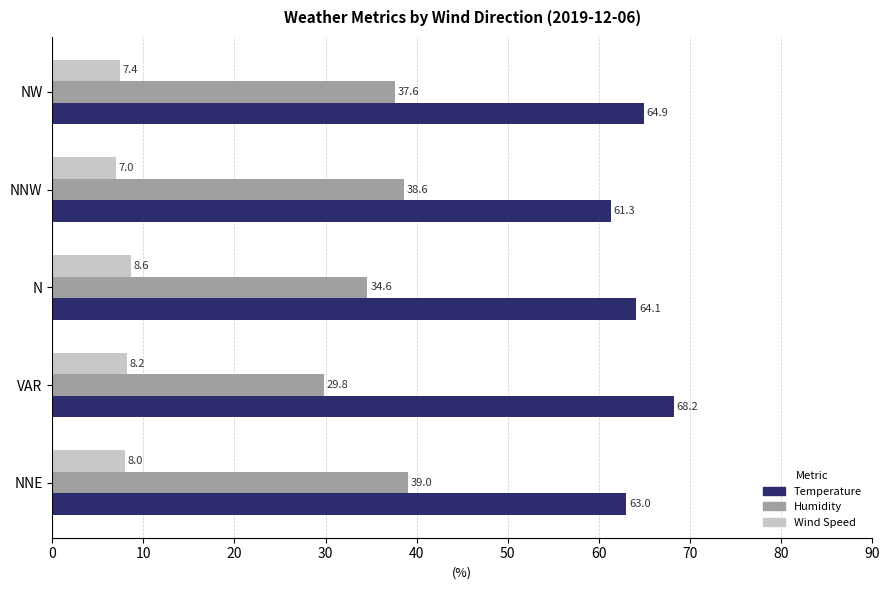

Between NNE and NW, which series saw the biggest shift?

Temperature